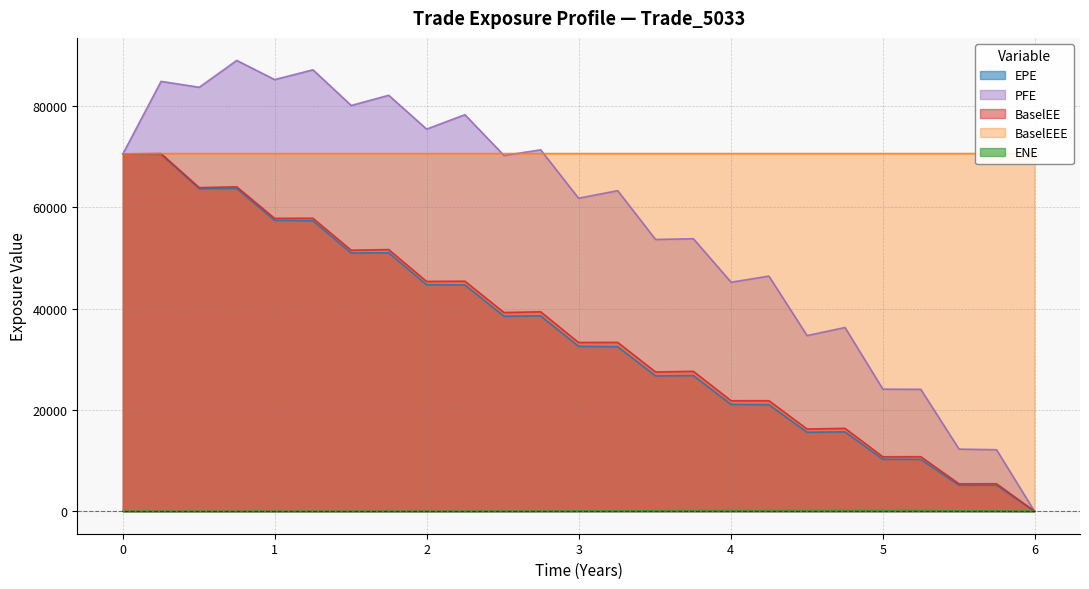

What are all the series names shown in the legend?

EPE, PFE, BaselEE, BaselEEE, ENE